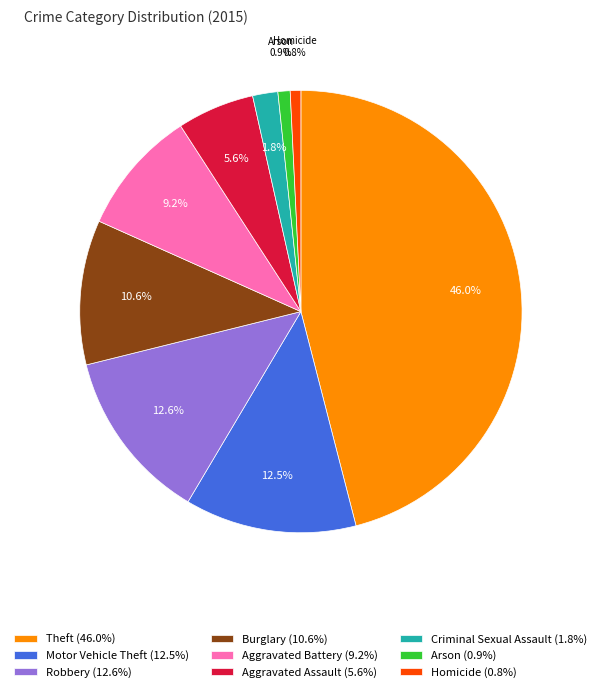

To the nearest percent, what is the difference between the largest and smallest slice percentages?

45%